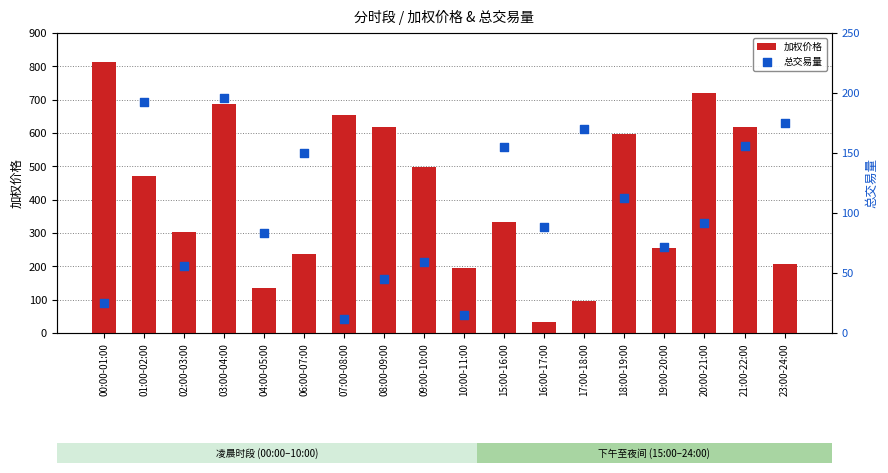

Which series has the largest total across all categories?

加权价格